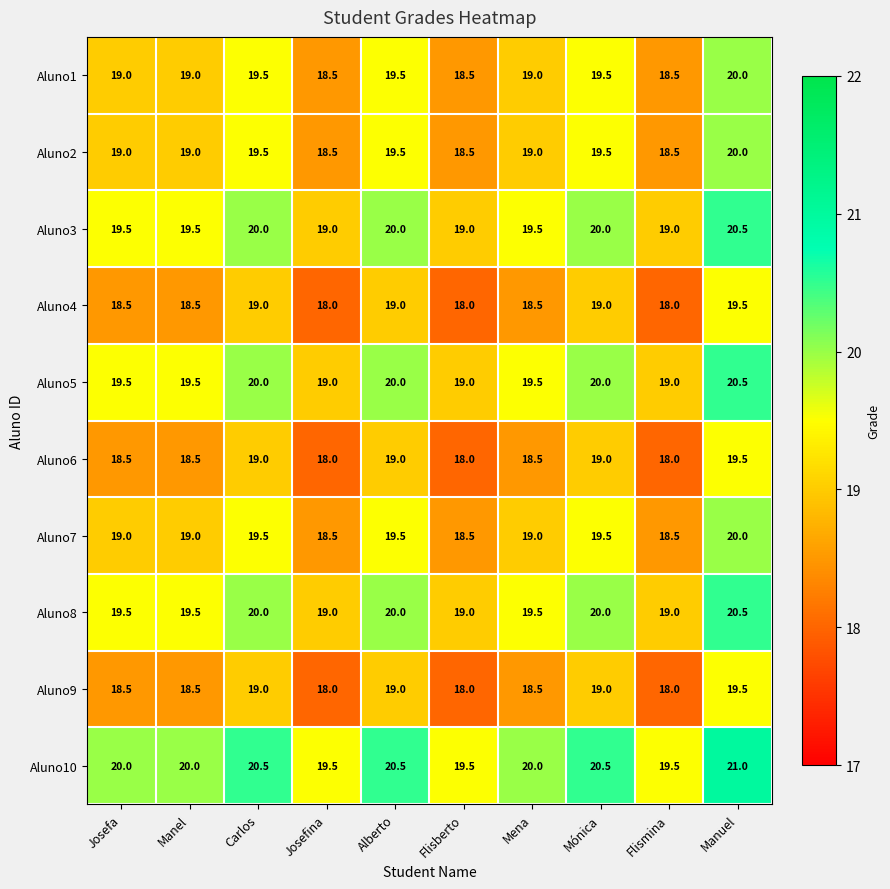

True or false: Aluno3 has a value of 20.0 at Mónica.

True